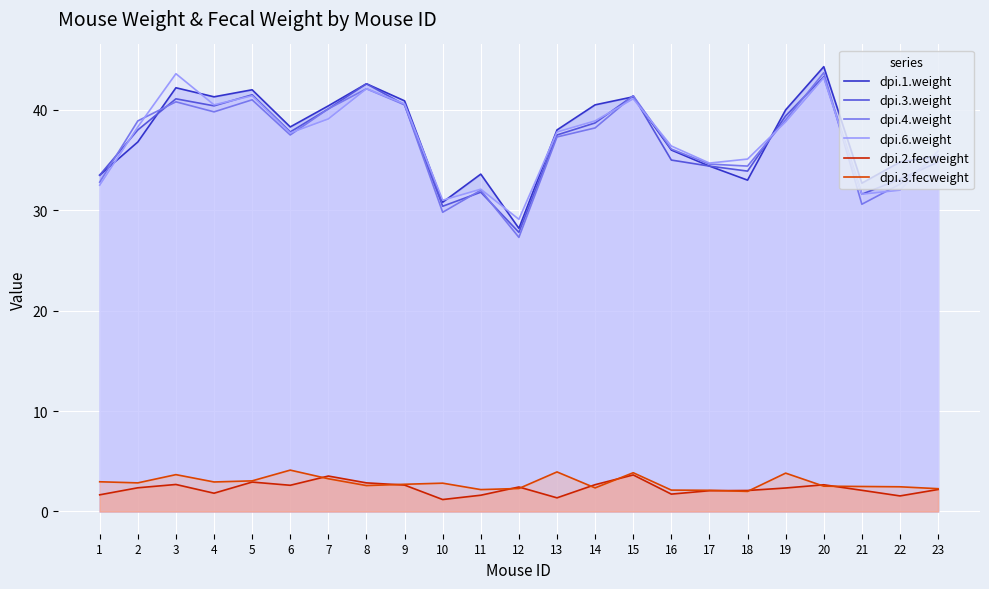

What is the spread (max minus min) of values at 10?

29.8